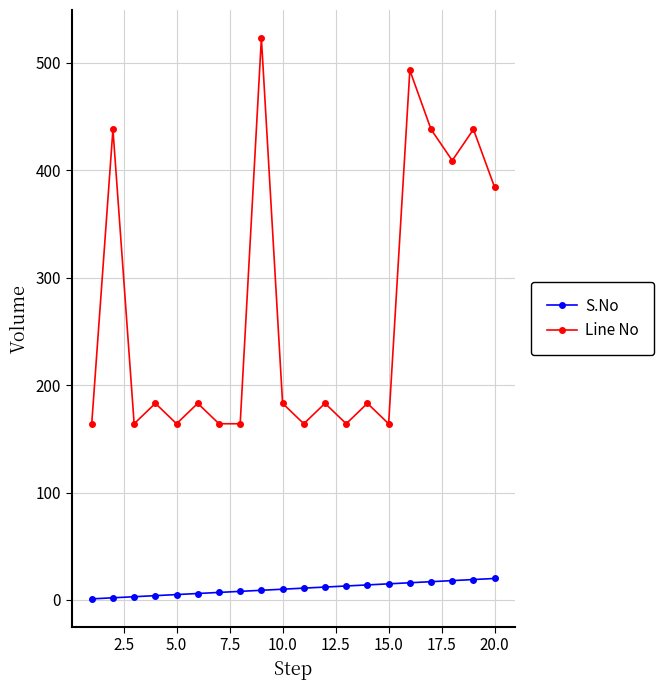

True or false: Line No and S.No intersect in this chart.

False